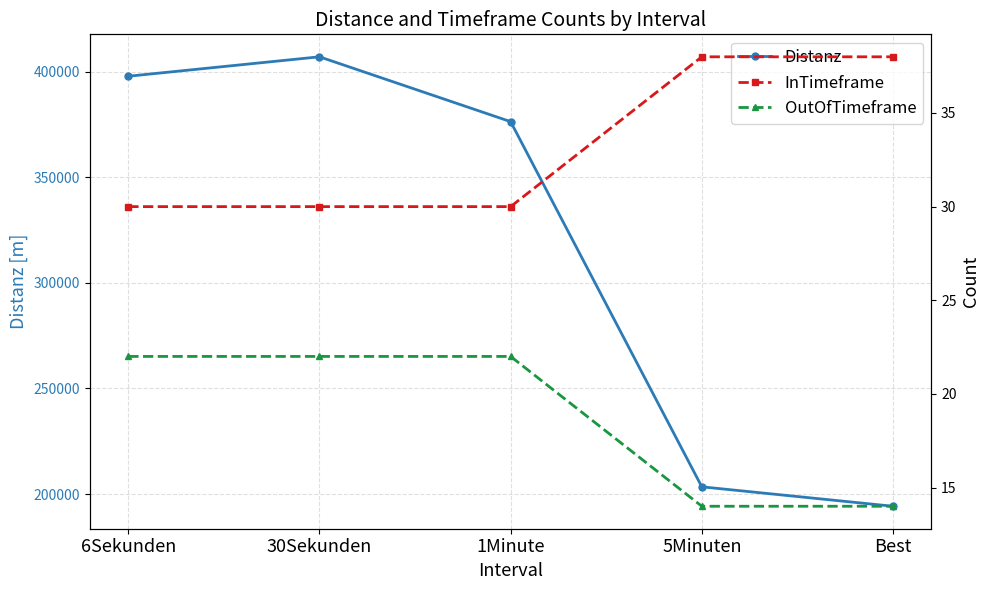

The Distanz series shows 376300 at 1Minute. True or false?

True